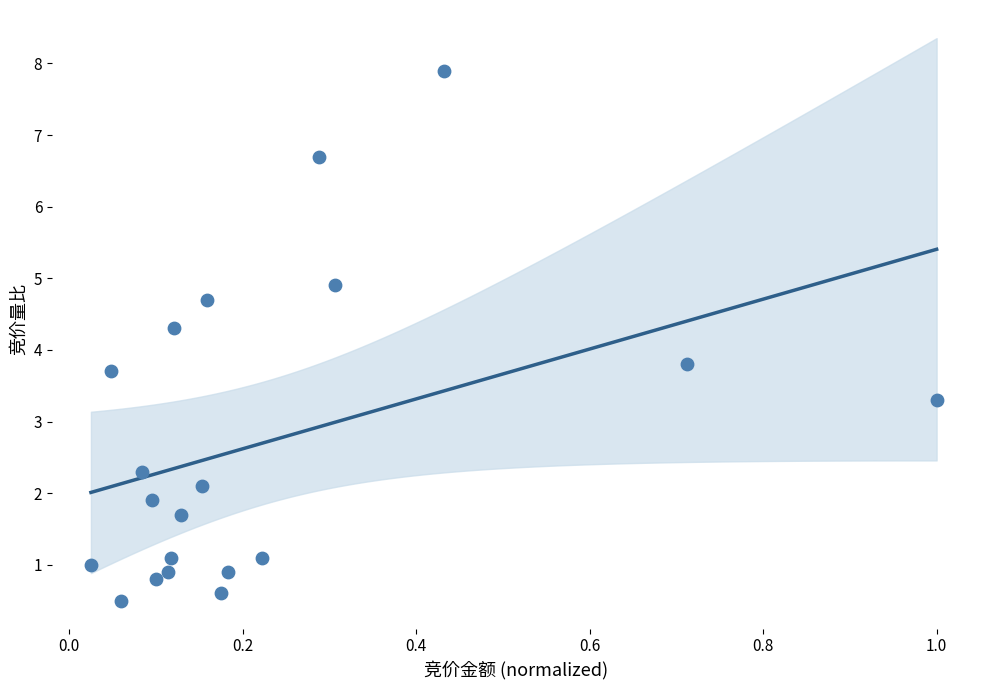

What is the range of X values (max minus min)?

1.0